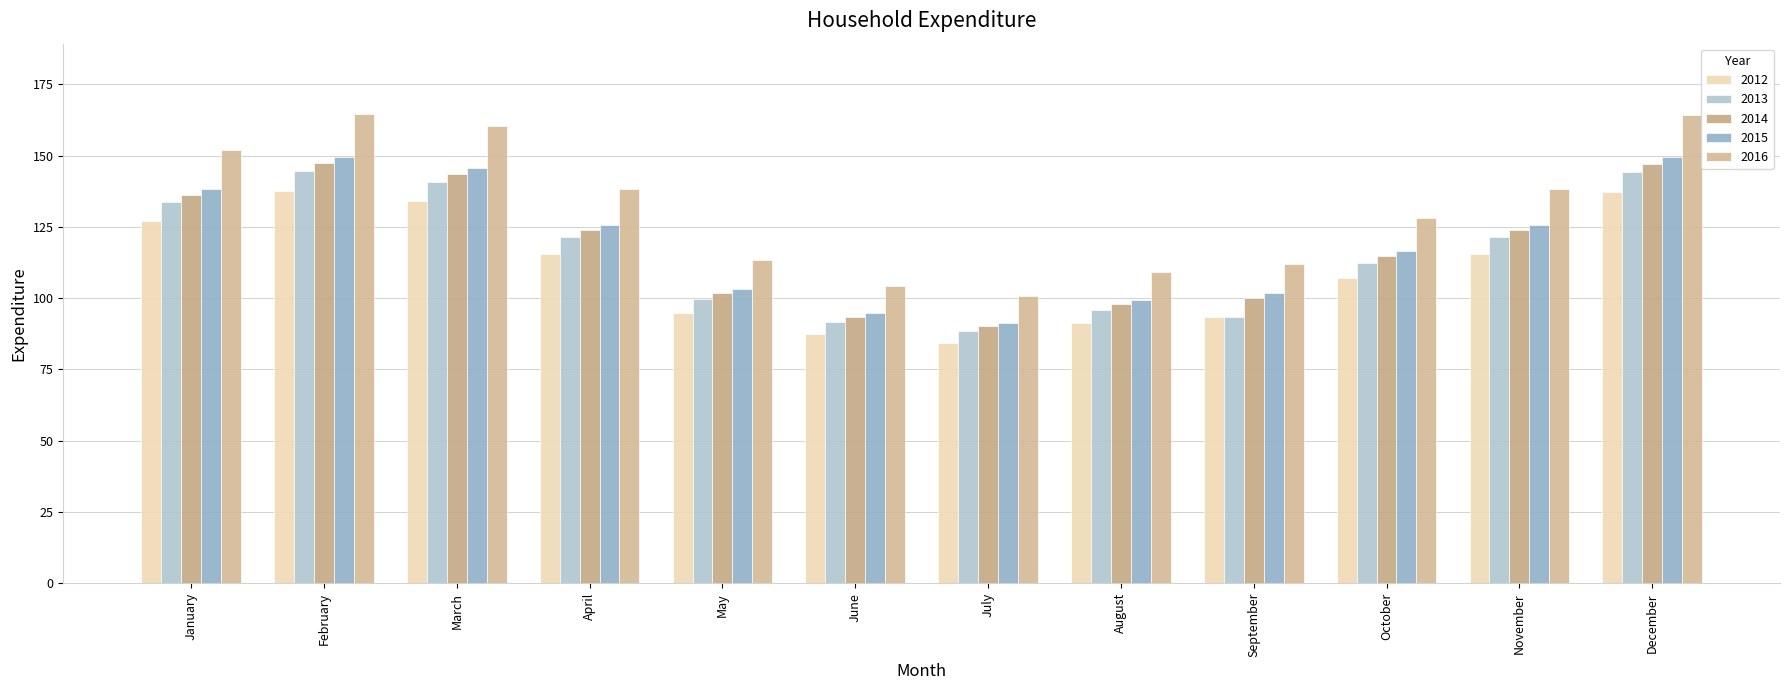

How many bars are there in each group?

5